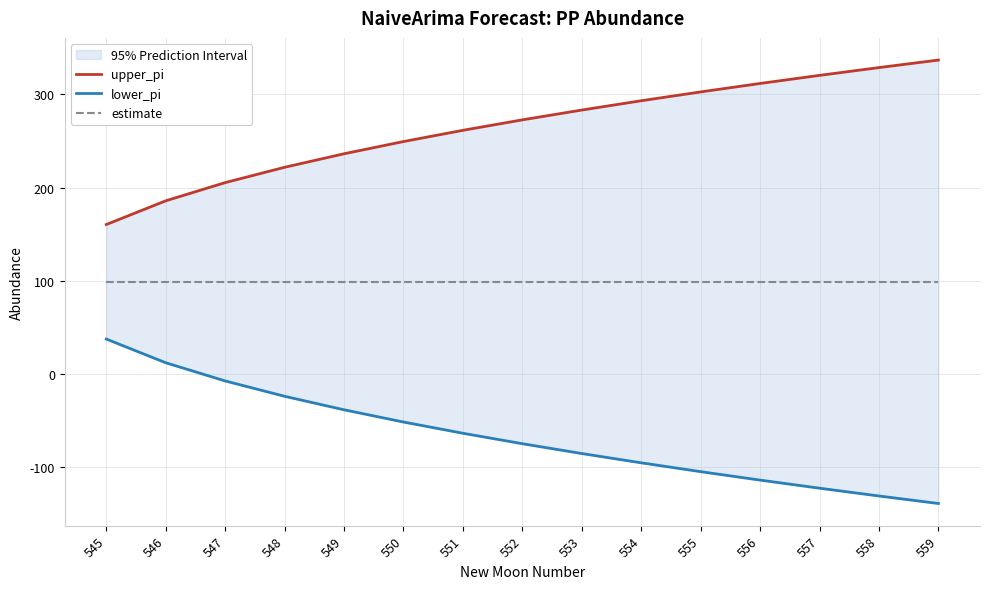

Which has a higher value, 558 or 552?

558